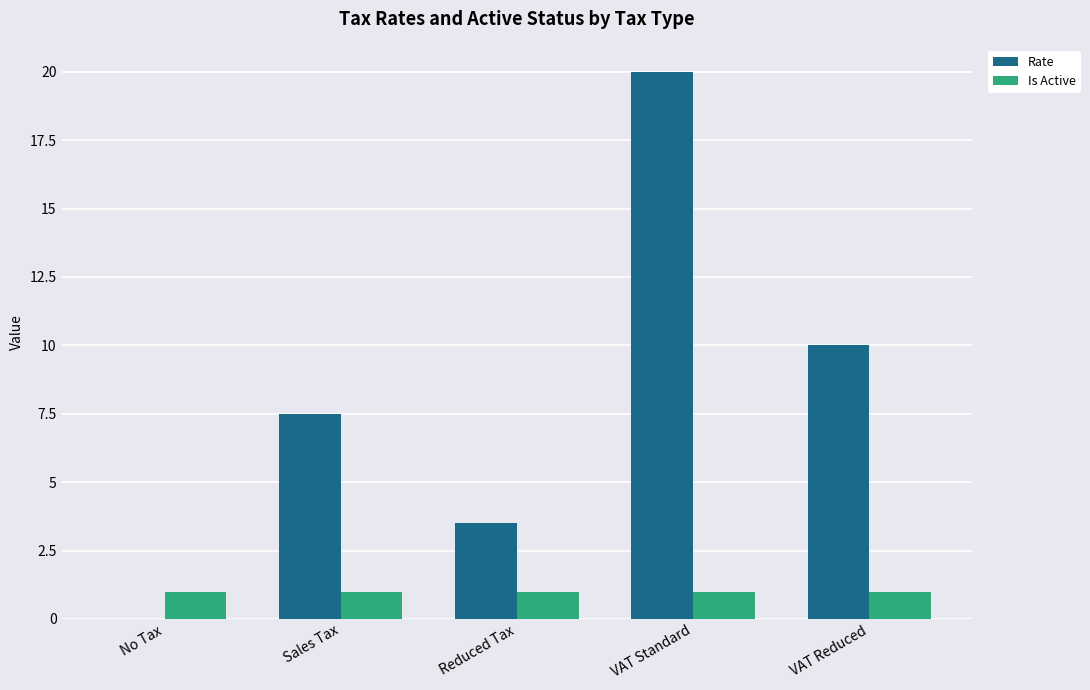

Reading left to right, extract all data points from this chart.

Rate: No Tax=0.0	Sales Tax=7.5	Reduced Tax=3.5	VAT Standard=20.0	VAT Reduced=10.0
Is Active: No Tax=1.0	Sales Tax=1.0	Reduced Tax=1.0	VAT Standard=1.0	VAT Reduced=1.0